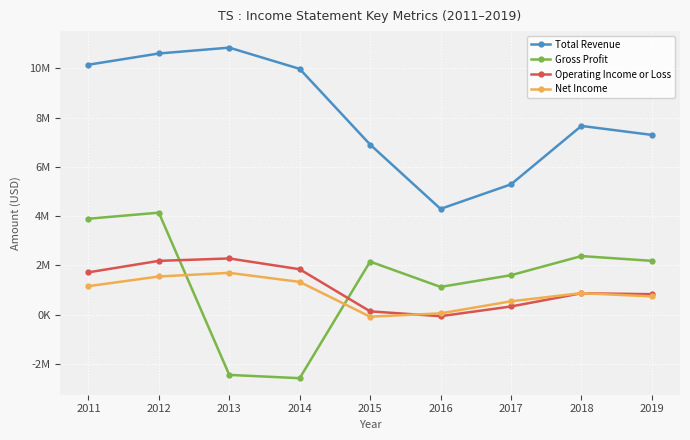

True or false: Total Revenue has a value of 2772701 at 2013.

False